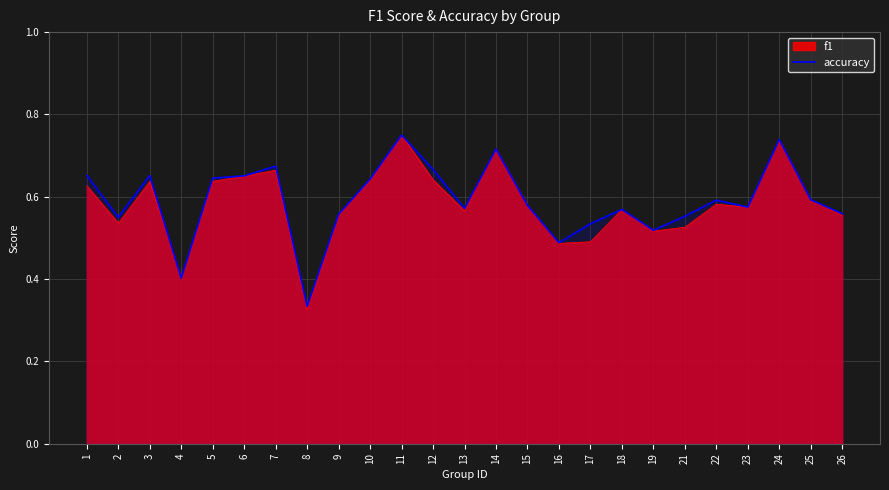

Reading left to right, what are all the values shown in this chart?

1=0.7	2=0.6	3=0.7	4=0.4	5=0.6	6=0.7	7=0.7	8=0.3	9=0.6	10=0.6	11=0.8	12=0.7	13=0.6	14=0.7	15=0.6	16=0.5	17=0.5	18=0.6	19=0.5	21=0.6	22=0.6	23=0.6	24=0.7	25=0.6	26=0.6